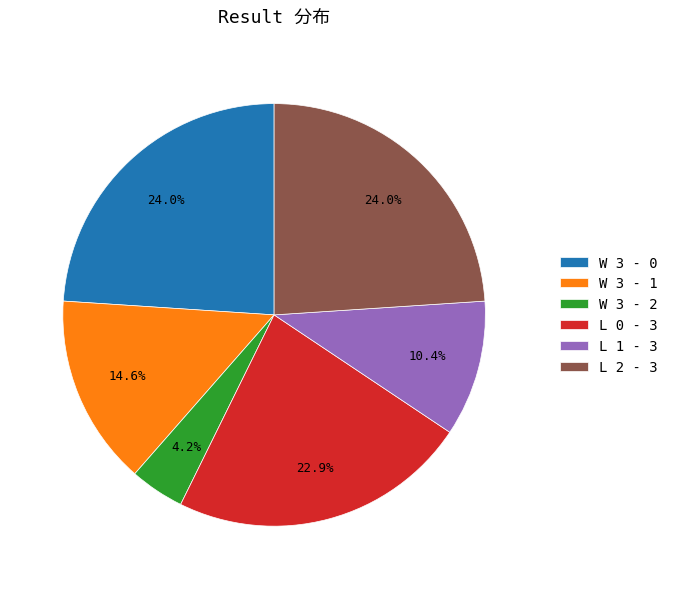

The L 0 - 3 slice represents 31% of the pie. True or false?

False